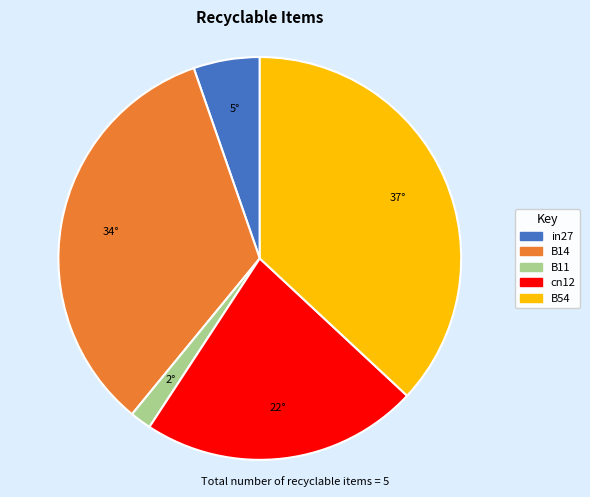

What is the largest slice in the pie chart?

B54